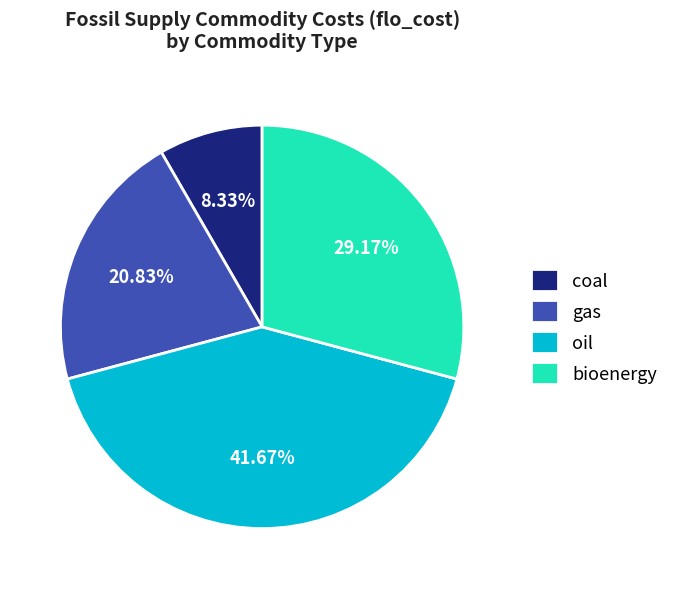

Is bioenergy the majority of the pie?

No